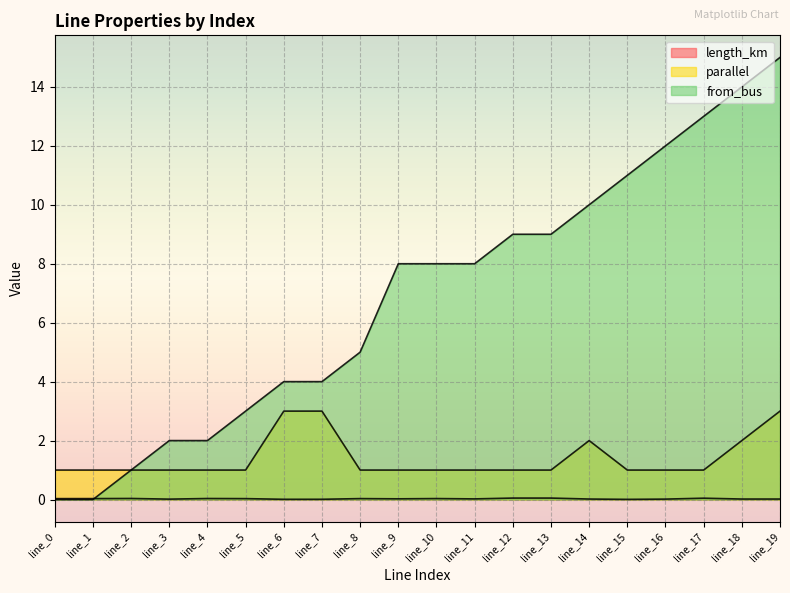

Reading right to left, what are all the values shown in this chart?

length_km: 0.0	0.0	0.0	0.0	0.0	0.0	0.0	0.0	0.0	0.0	0.0	0.0	0.0	0.0	0.0	0.0	0.0	0.0	0.0	0.0
parallel: 3.0	2.0	1.0	1.0	1.0	2.0	1.0	1.0	1.0	1.0	1.0	1.0	3.0	3.0	1.0	1.0	1.0	1.0	1.0	1.0
from_bus: 15.0	14.0	13.0	12.0	11.0	10.0	9.0	9.0	8.0	8.0	8.0	5.0	4.0	4.0	3.0	2.0	2.0	1.0	0.0	0.0